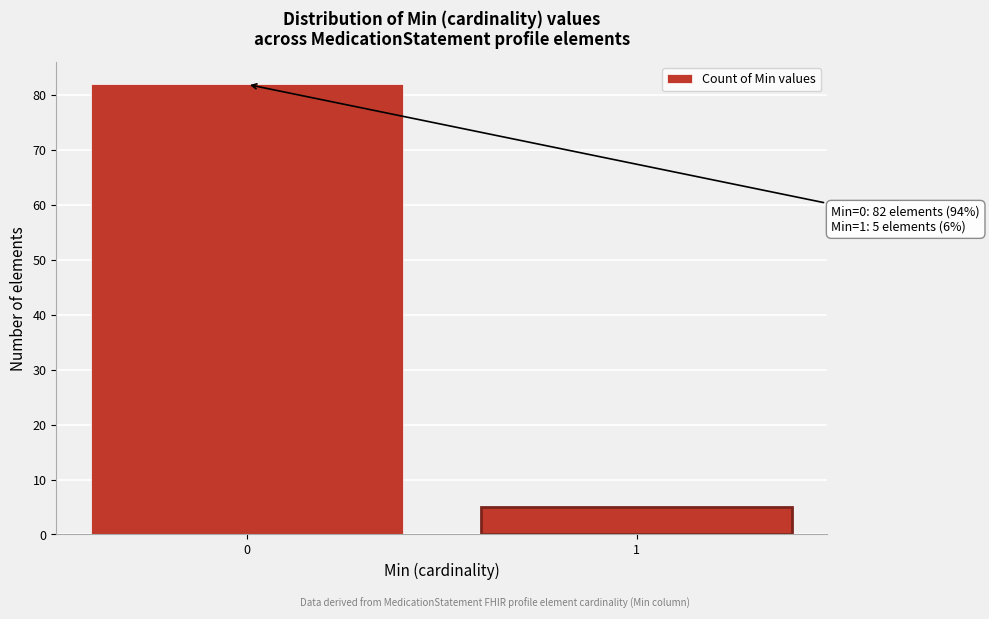

Reading left to right, transcribe all the data shown in this chart.

0=82	1=5